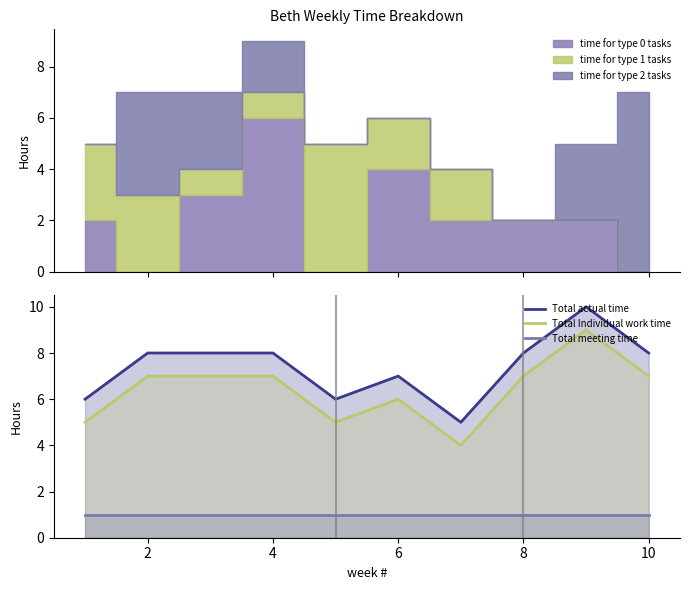

Reading right to left, list all the values displayed in this chart.

Total actual time: 8	10	8	5	7	6	8	8	8	6
Total Individual work time: 7	9	7	4	6	5	7	7	7	5
Total meeting time: 1	1	1	1	1	1	1	1	1	1